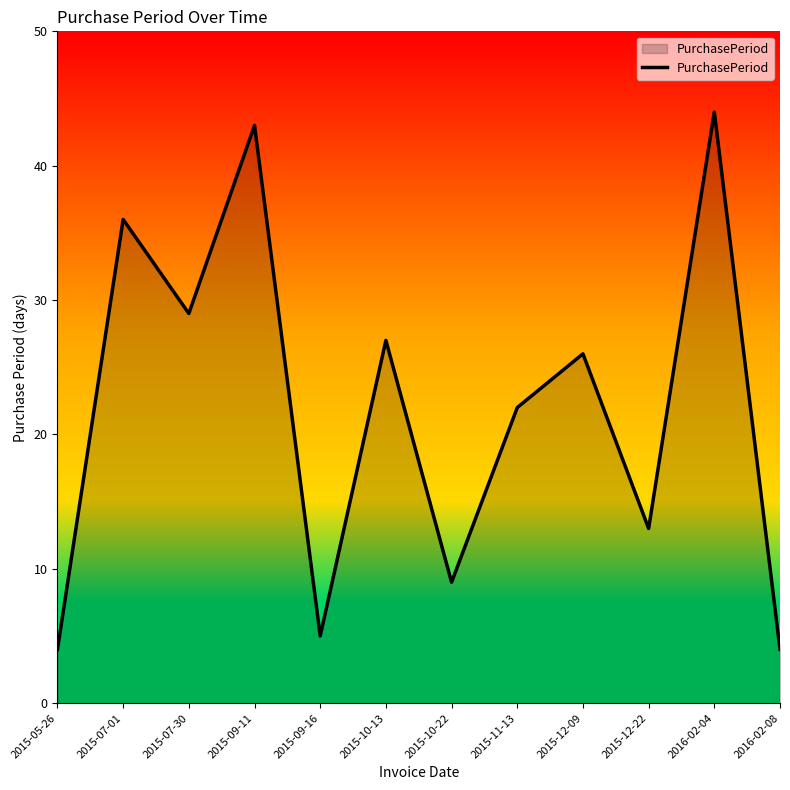

Count the number of categories in the chart.

12